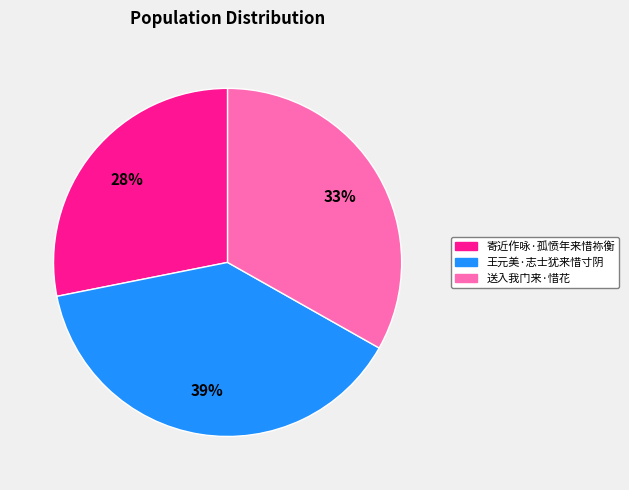

What is the ratio of the value at 寄近作咏·孤愤年来惜祢衡 to the value at 送入我门来·惜花?

0.8